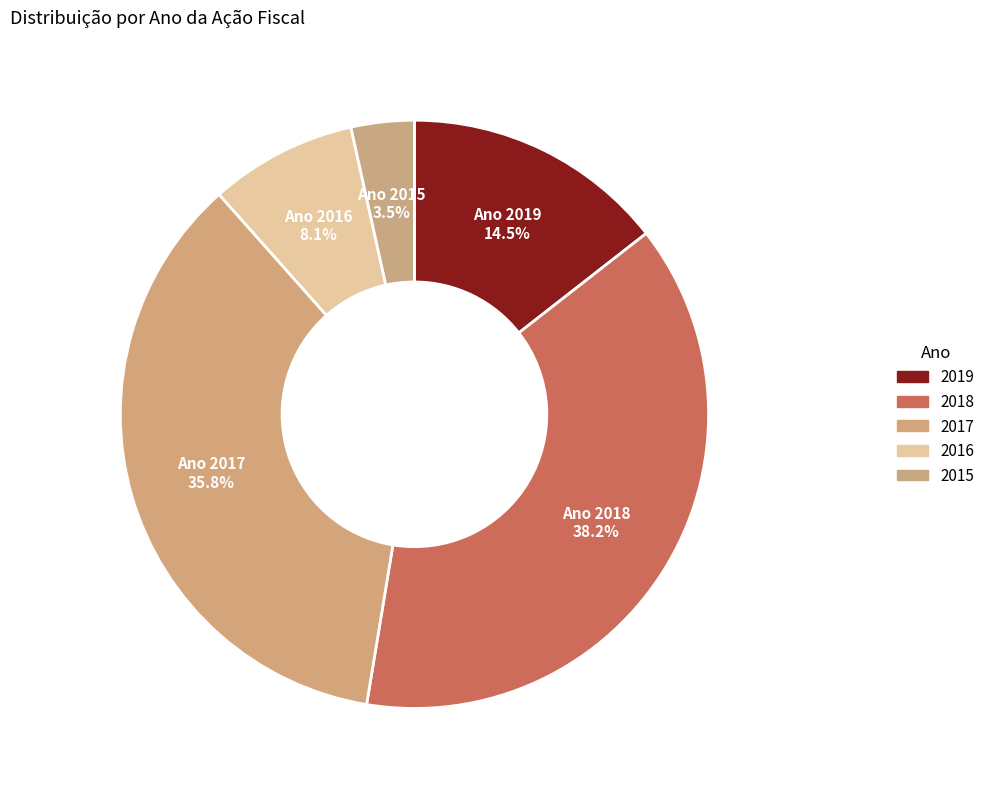

What is the ratio of the value at 2015 to the value at 2017?

0.1